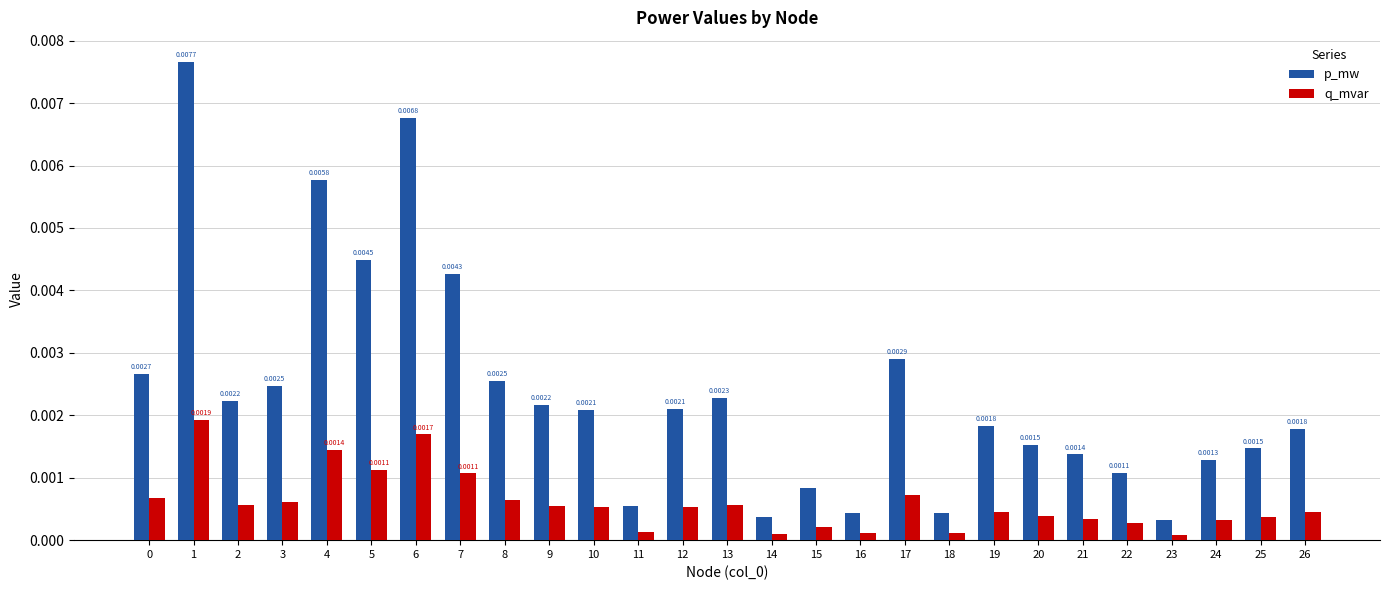

List the series in order of their peak value, highest first.

p_mw, q_mvar